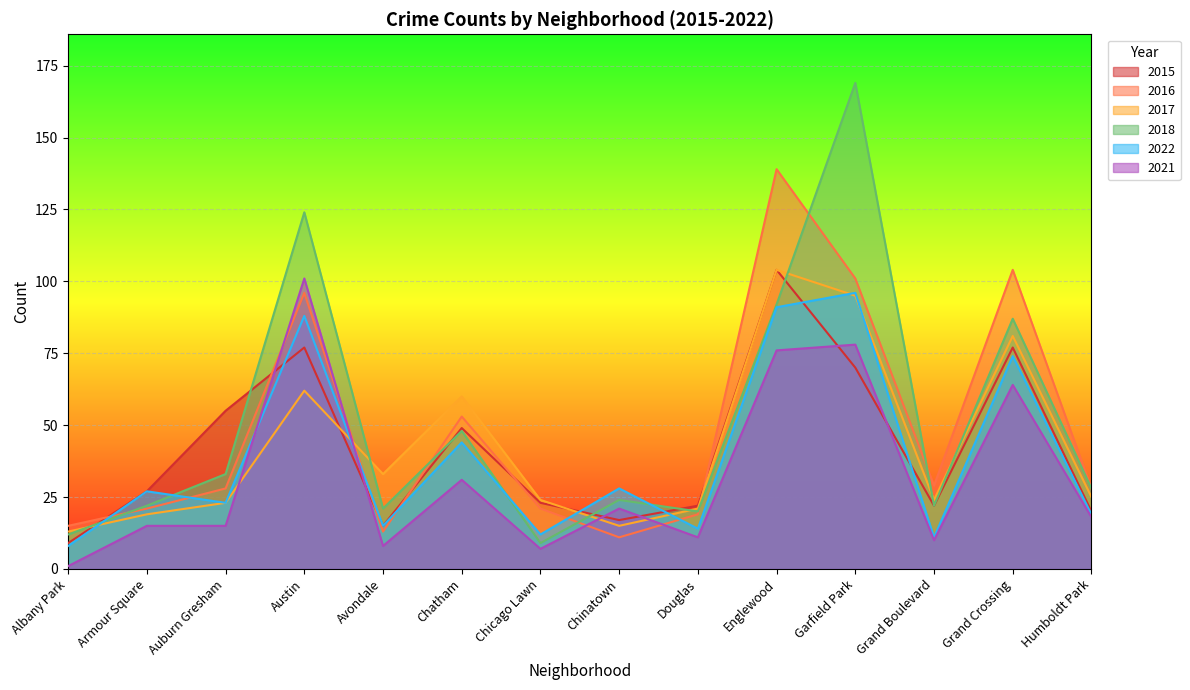

The 2018 series shows 36 at Grand Boulevard. True or false?

False